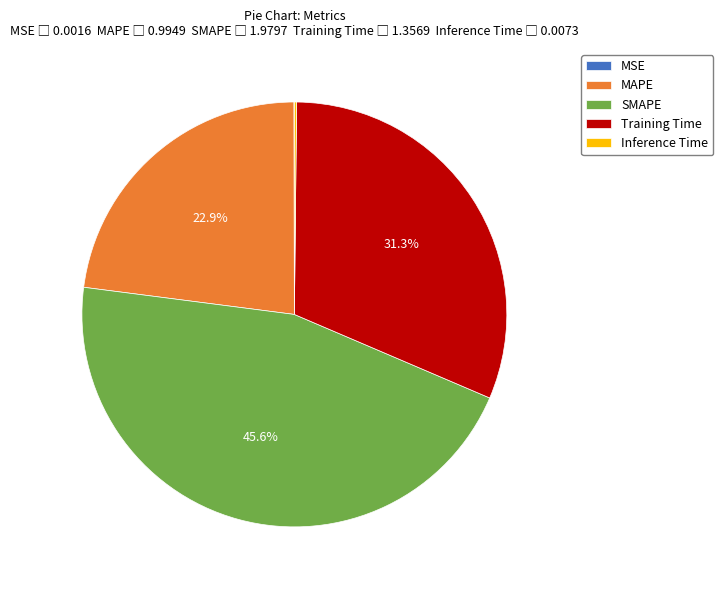

Is there any slice that represents more than half of the pie?

No